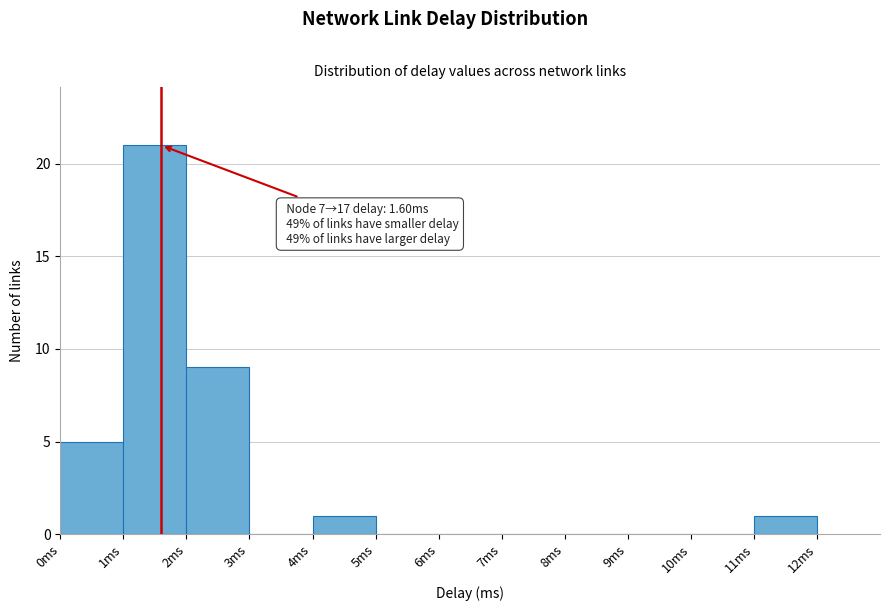

Over which range of the x-axis is the bar tallest?

1 to 2